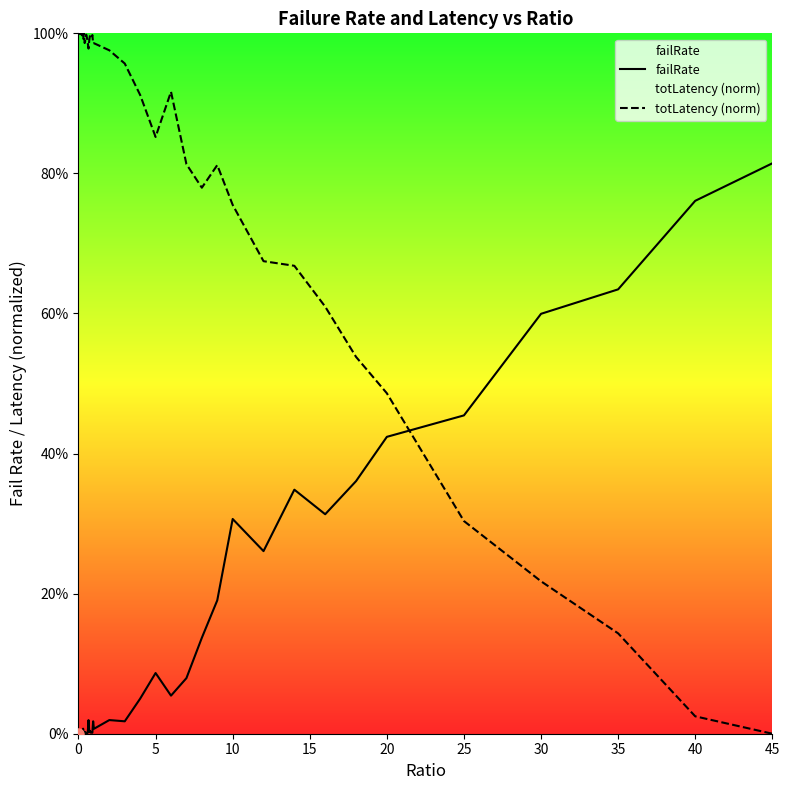

Reading left to right, extract all data points from this chart.

failRate: 0.0	0.0	0.0	0.0	0.0	0.0	0.0	0.0	0.0	0.0	0.0	0.0	0.0	0.0	0.0	0.0	0.0	0.0	0.0	0.0	0.0	0.0	0.0	0.1	0.1	0.1	0.1	0.1	0.2	0.3	0.3	0.3	0.3	0.4	0.4	0.5	0.6	0.6	0.8	0.8
totLatency (norm): 1.0	1.0	1.0	1.0	1.0	1.0	1.0	1.0	1.0	1.0	1.0	1.0	1.0	1.0	1.0	1.0	1.0	1.0	1.0	1.0	1.0	1.0	1.0	0.9	0.9	0.9	0.8	0.8	0.8	0.8	0.7	0.7	0.6	0.5	0.5	0.3	0.2	0.1	0.0	0.0